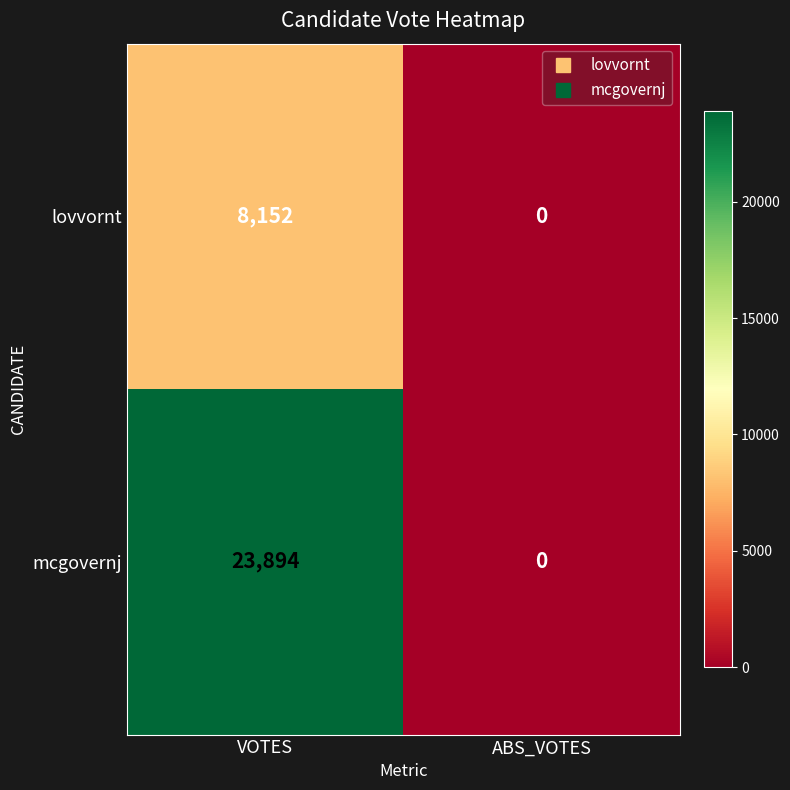

At how many categories does at least one series exceed 4321?

1